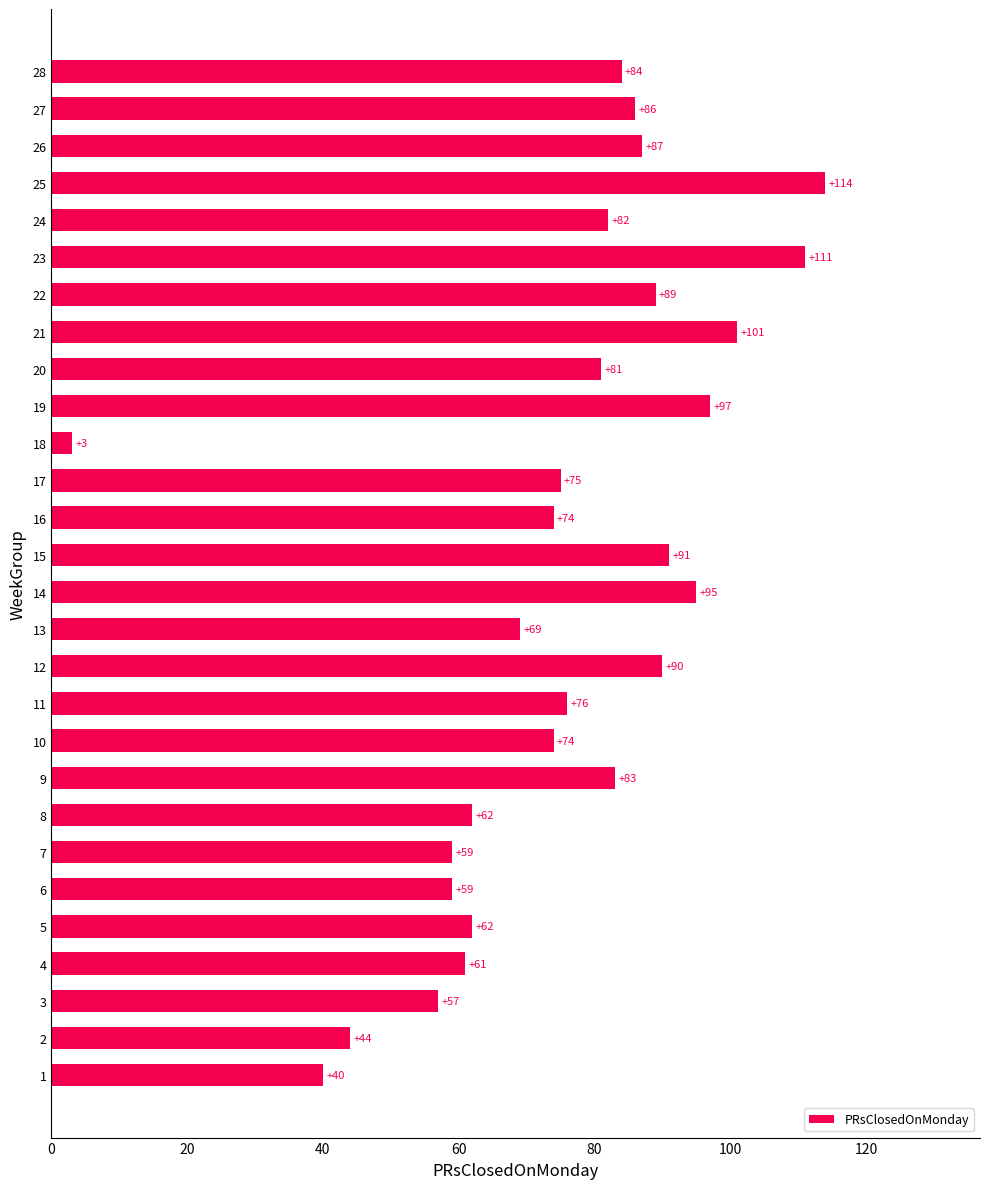

What is the change in value from 11 to 19?

+21